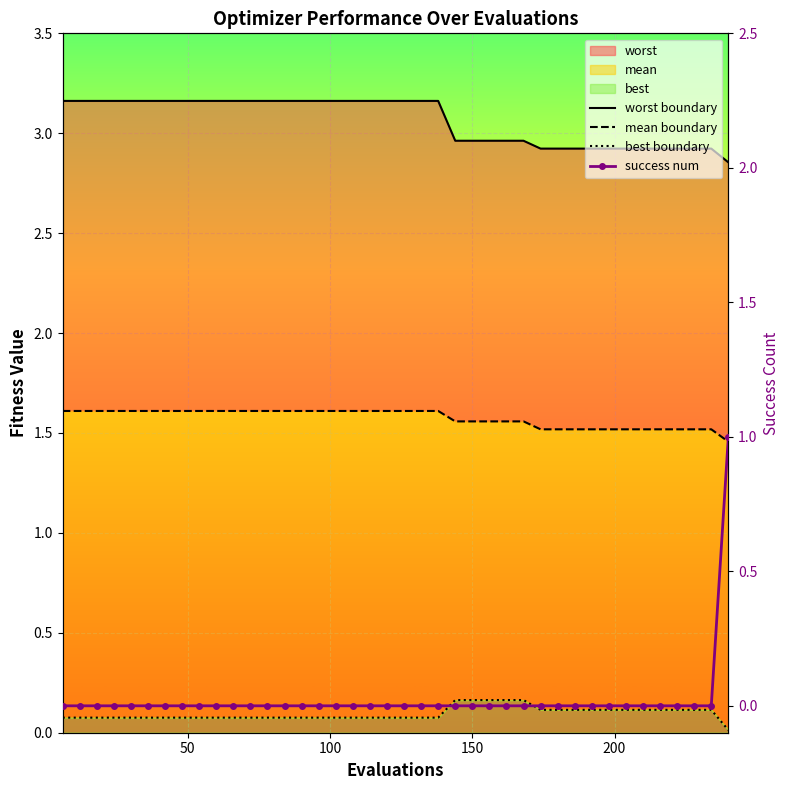

Is it true that success num equals 0.3 at 13?

False